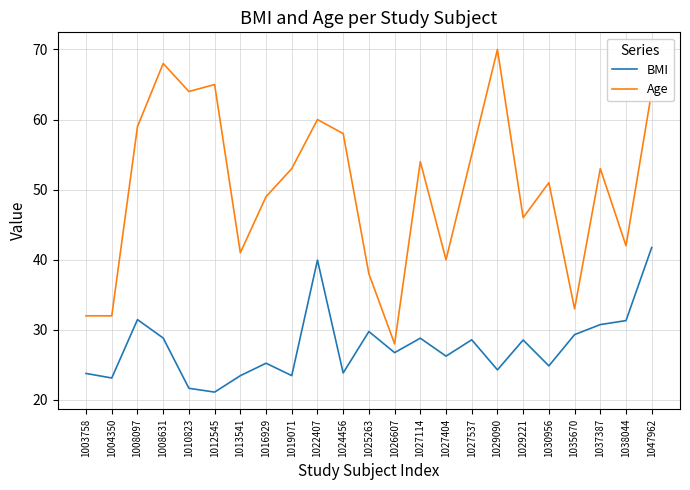

Which series has the largest total across all categories?

Age